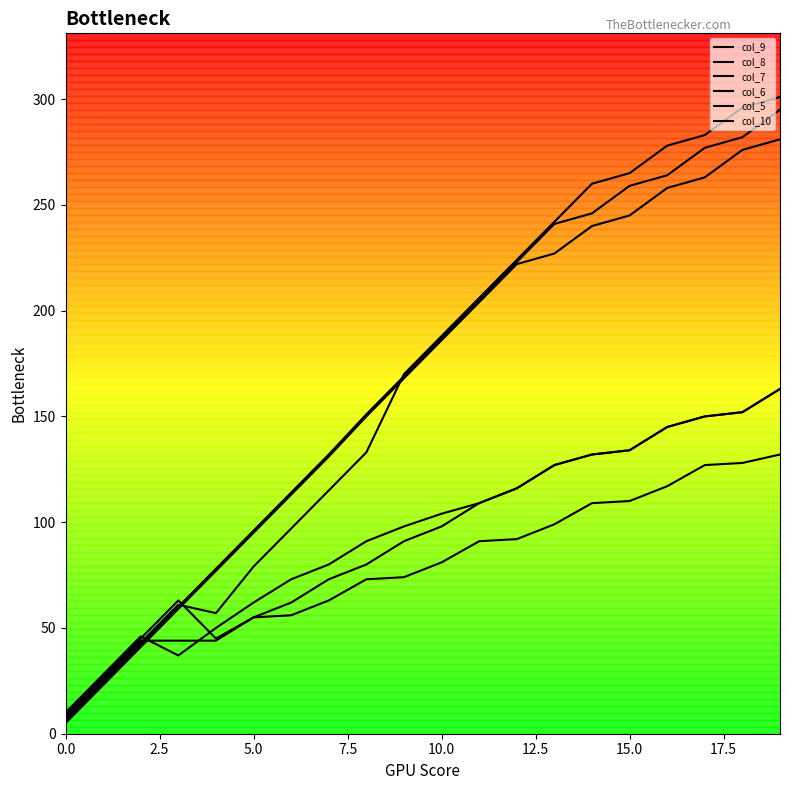

In col_7, how many points are lower than both neighbors (excluding endpoints)?

1